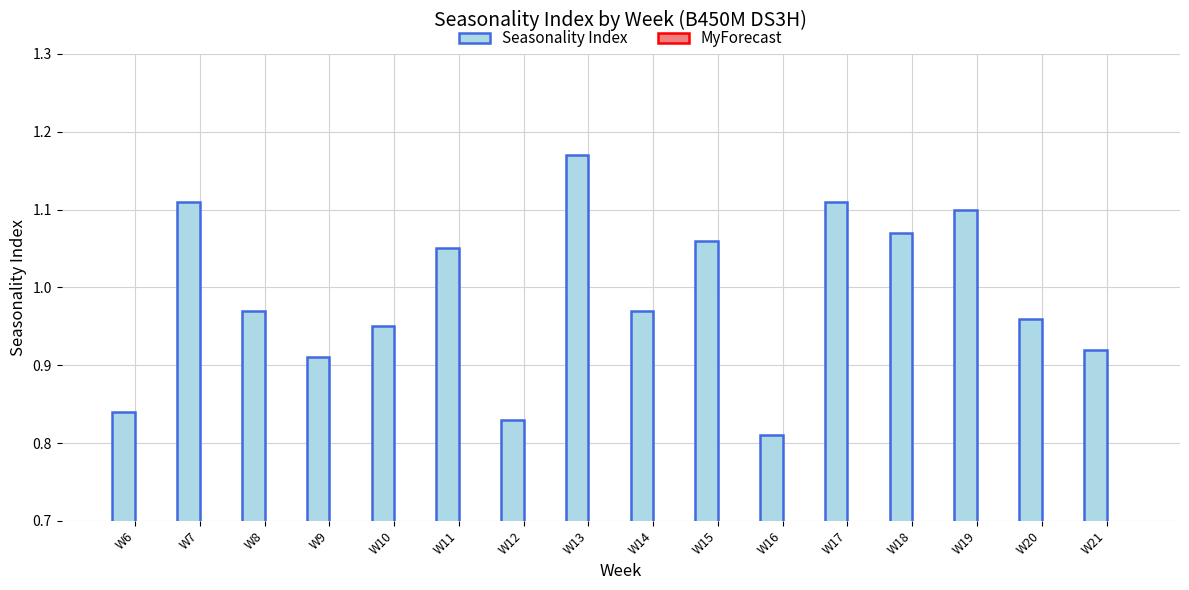

Which has a higher value, W19 or W9?

W19